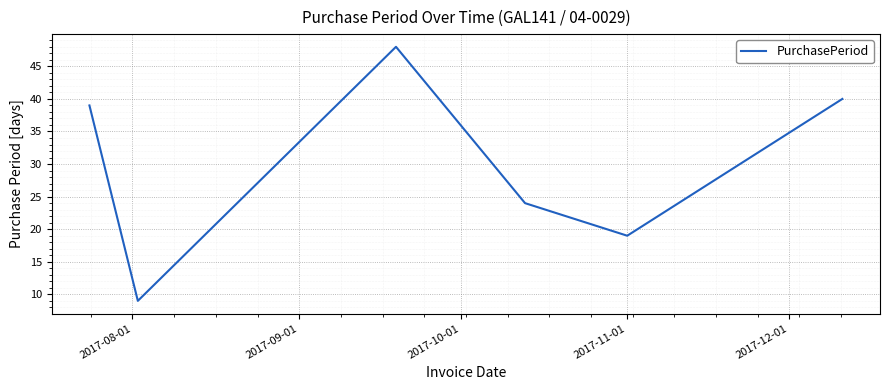

How many interior local valleys (lower than both neighbors) does the data have?

2